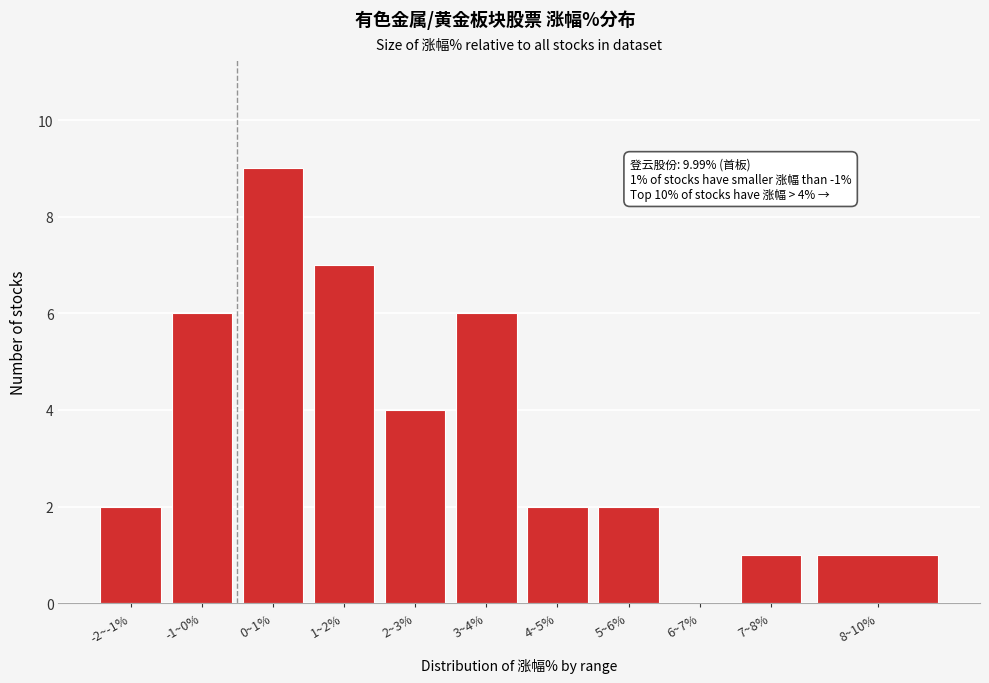

Reading left to right, what are all the values shown in this chart?

-2~-1%=2	-1~0%=6	0~1%=9	1~2%=7	2~3%=4	3~4%=6	4~5%=2	5~6%=2	6~7%=0	7~8%=1	8~10%=1